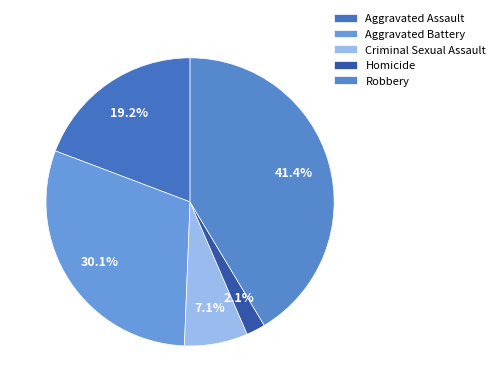

To the nearest percent, what portion does Aggravated Assault represent?

19%